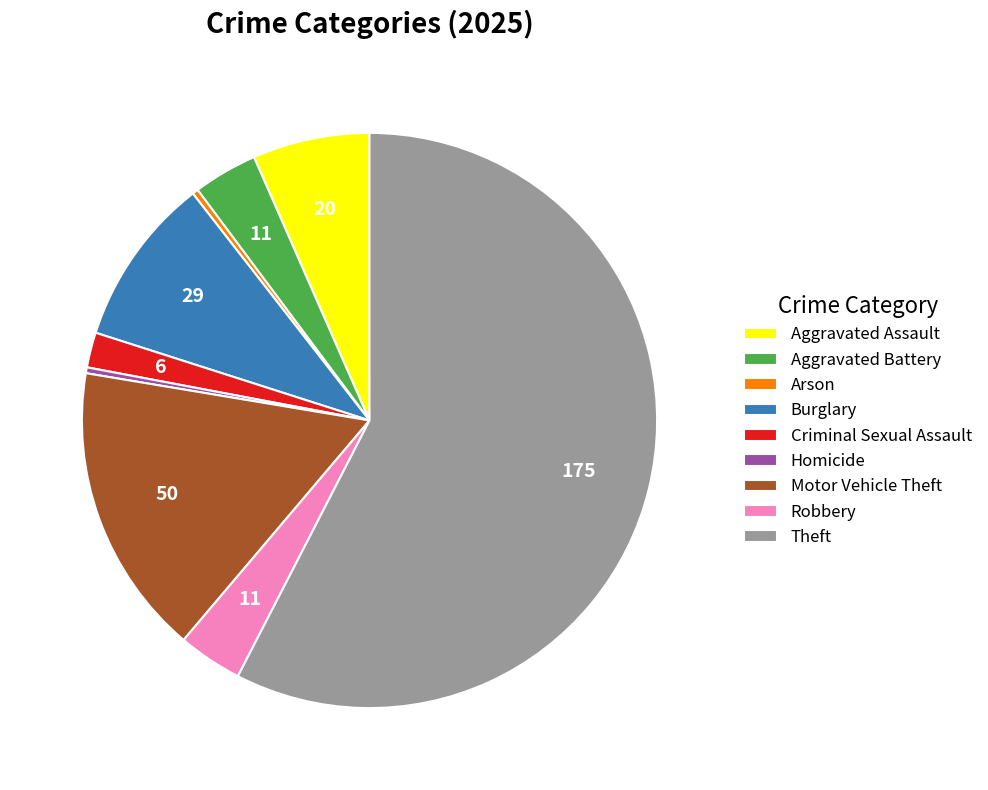

Which slice is the largest?

Theft